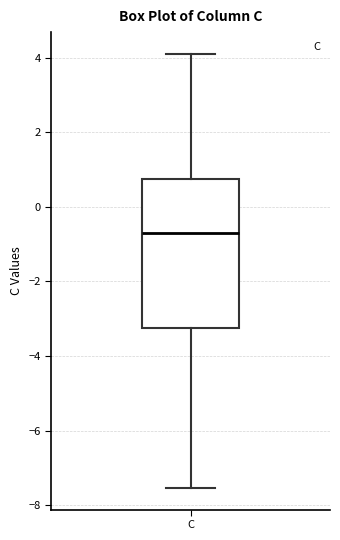

Where does the lower whisker of the box for C end on the y-axis? The values are not printed on the chart, so give them approximately, as read against the axis.

-7.6